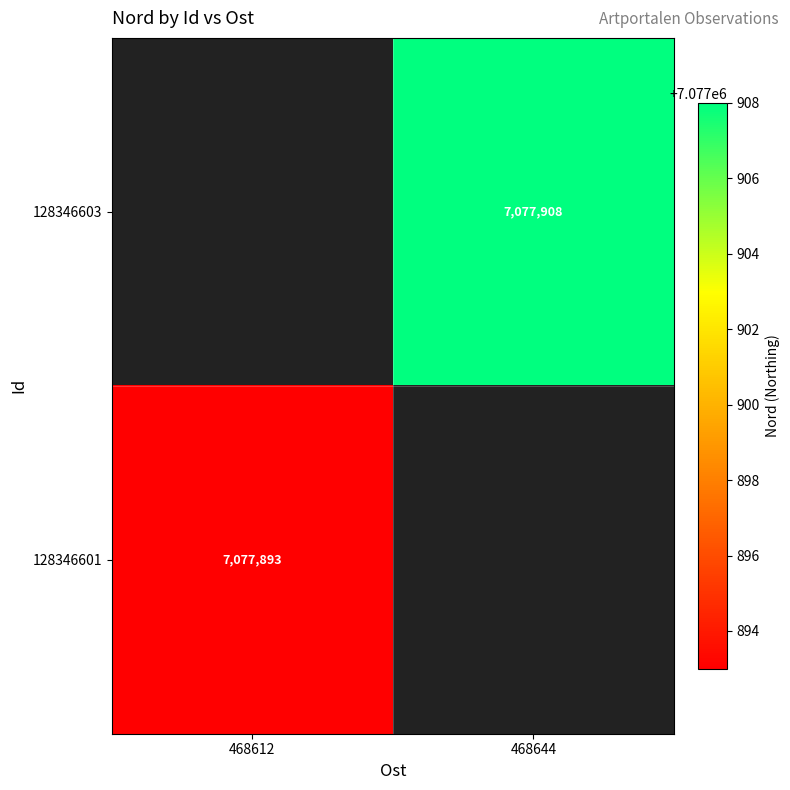

How many categories are shown in the chart?

2